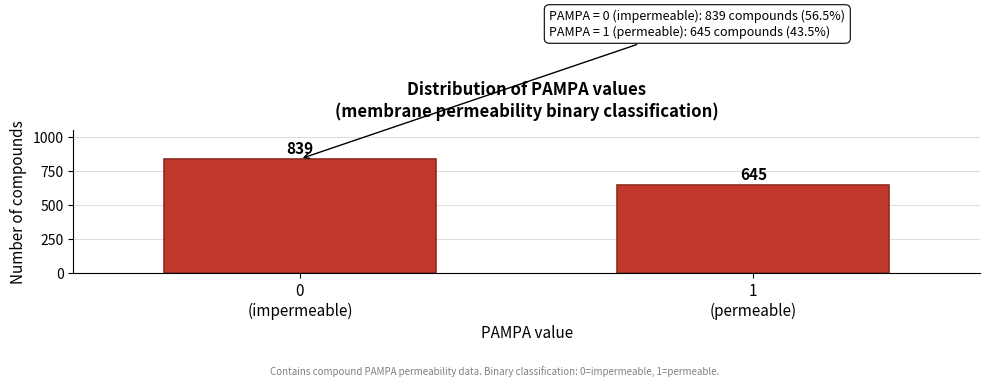

Reading left to right, list all the values displayed in this chart.

839	645